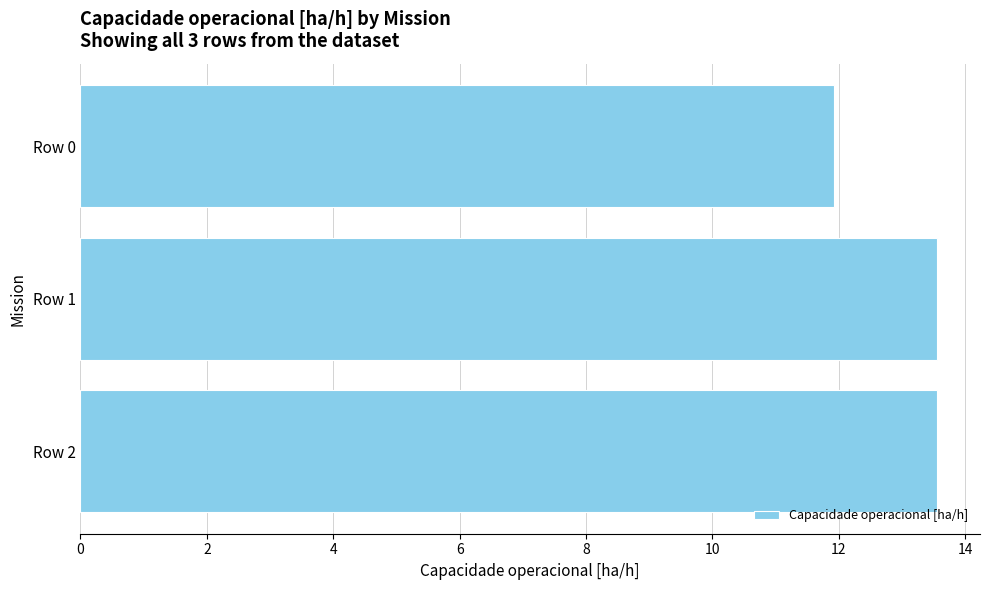

What is the minimum value shown in the chart?

11.9